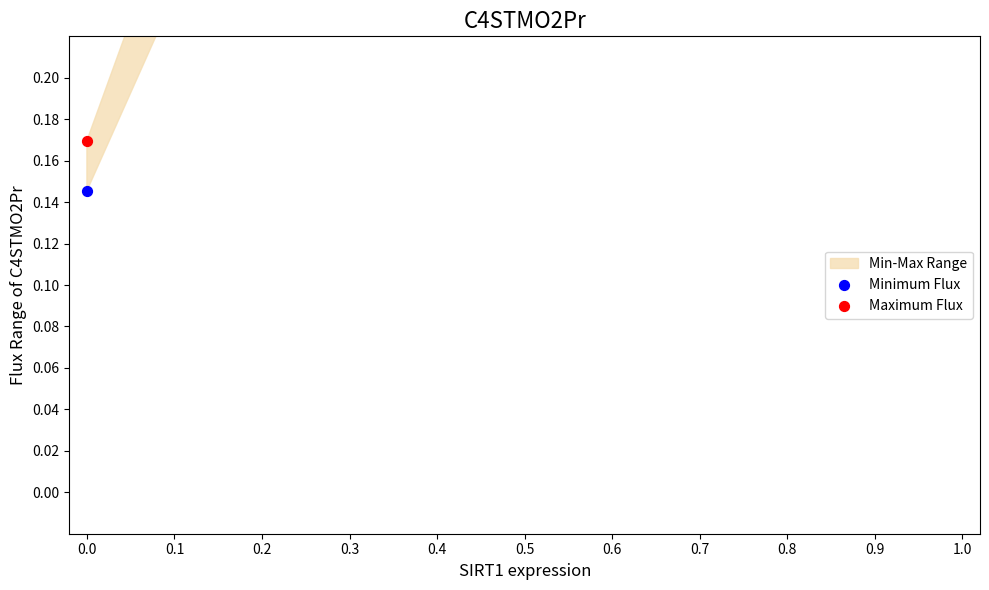

Which series has the largest total across all categories?

Maximum Flux